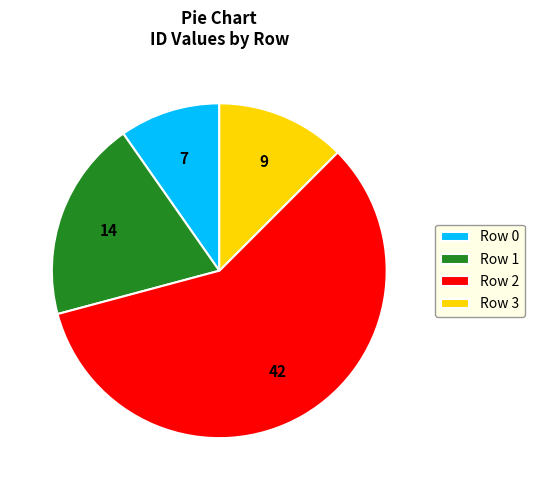

Is the sum of Row 2 and Row 1 greater than half?

Yes